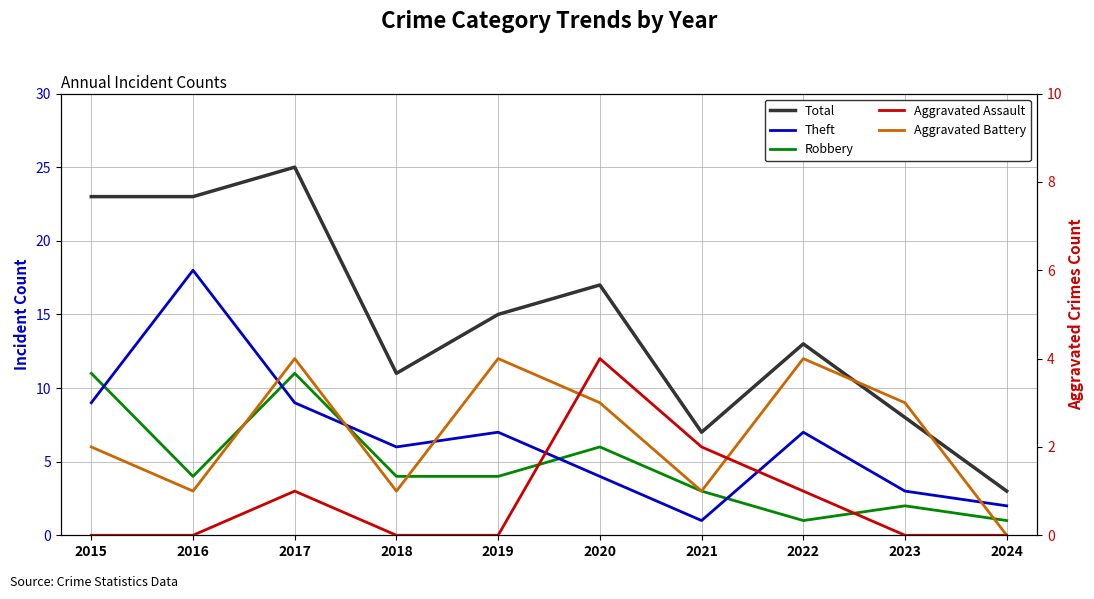

List the series in order of their peak value, highest first.

Total, Theft, Robbery, Aggravated Assault, Aggravated Battery